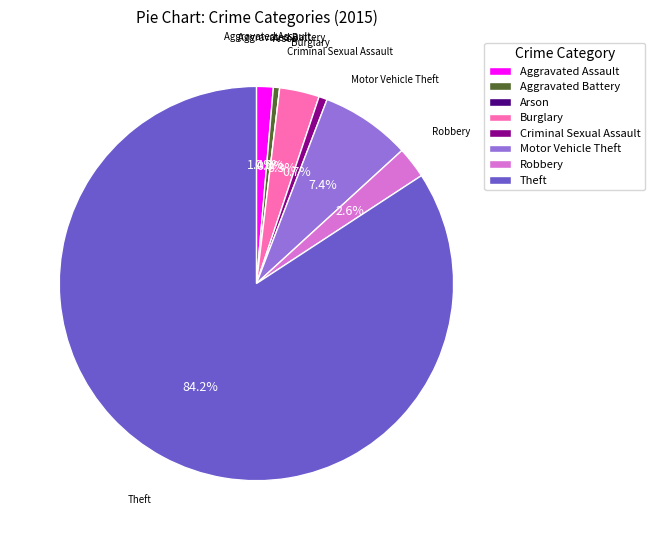

What percentage is the Theft slice, to the nearest percent?

84%